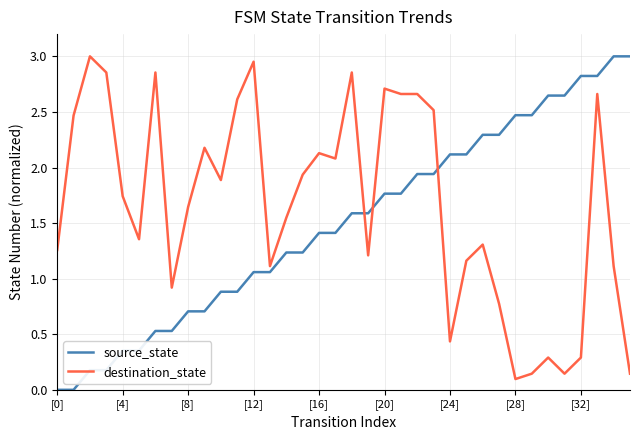

Which series has the largest total across all categories?

destination_state